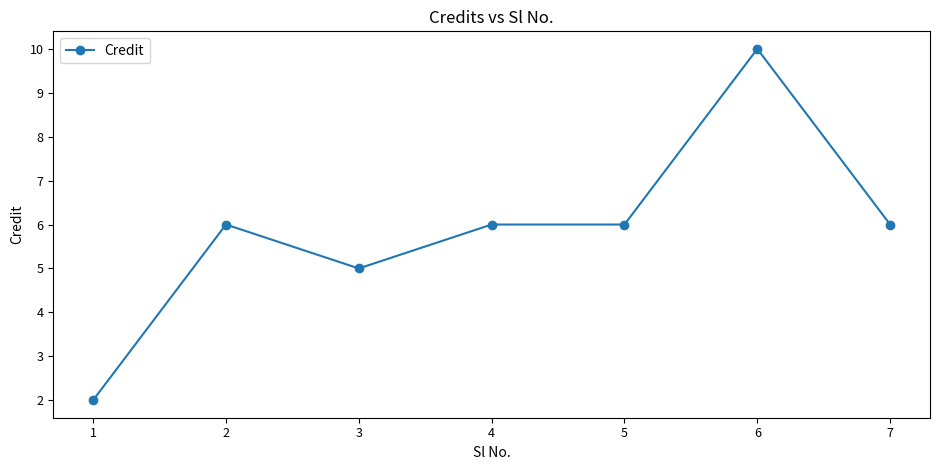

The chart shows a value of 10 at 5. True or false?

False